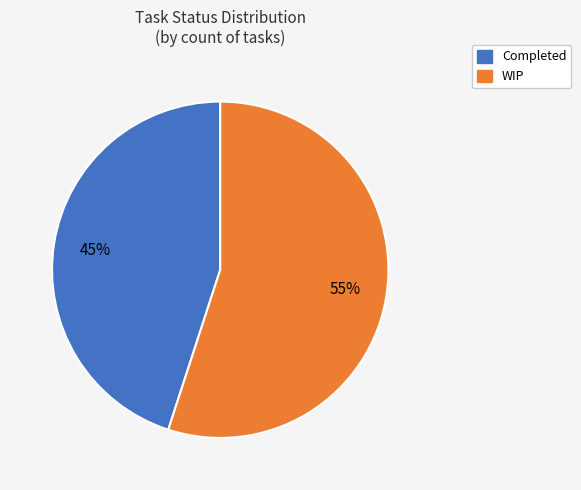

What percentage is the WIP slice, to the nearest percent?

55%